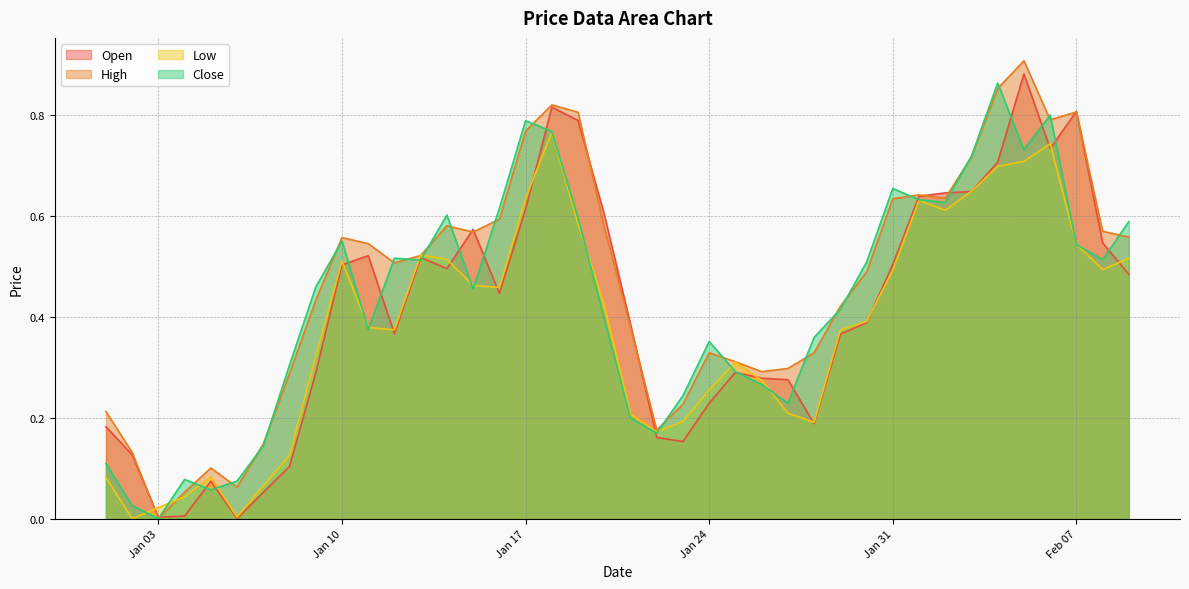

At which label does Close reach its minimum?

Jan 03